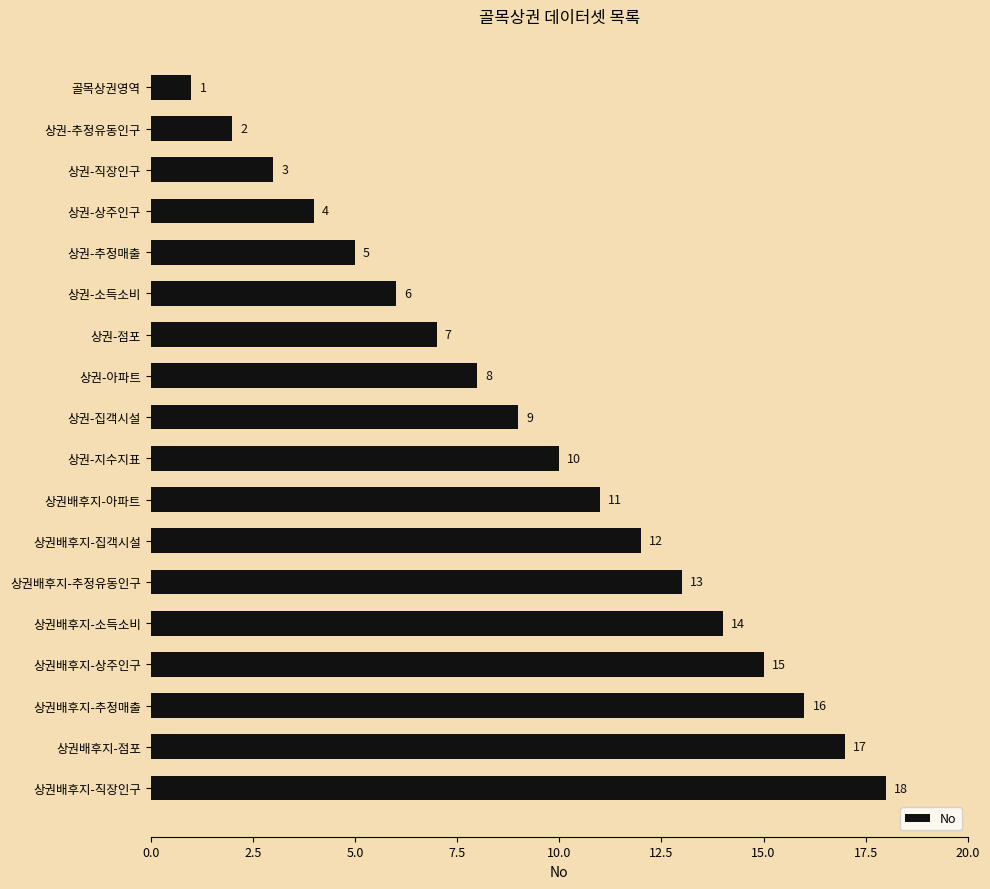

Which has a higher value, 상권배후지-소득소비 or 골목상권영역?

상권배후지-소득소비